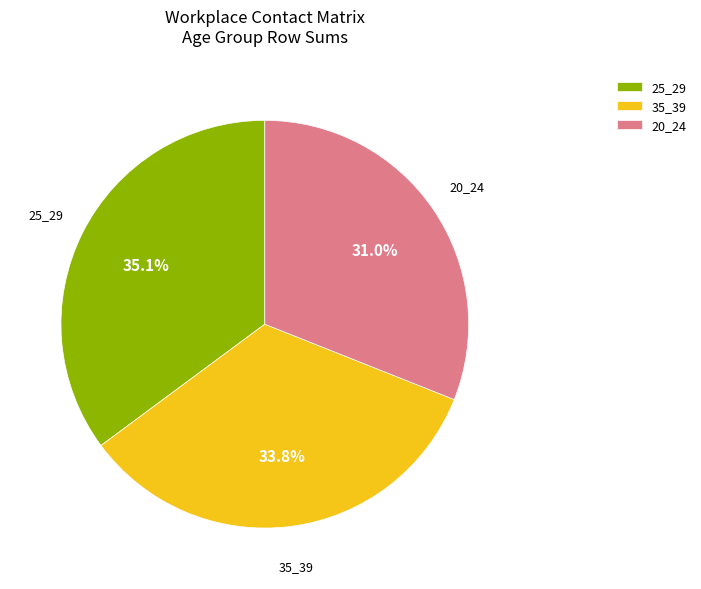

What is the largest slice in the pie chart?

25_29